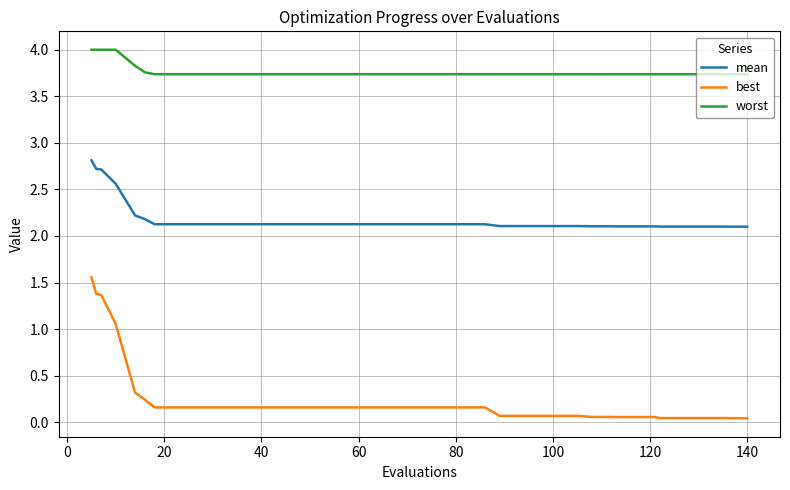

Rank the series by their average value, from lowest to highest.

best, mean, worst